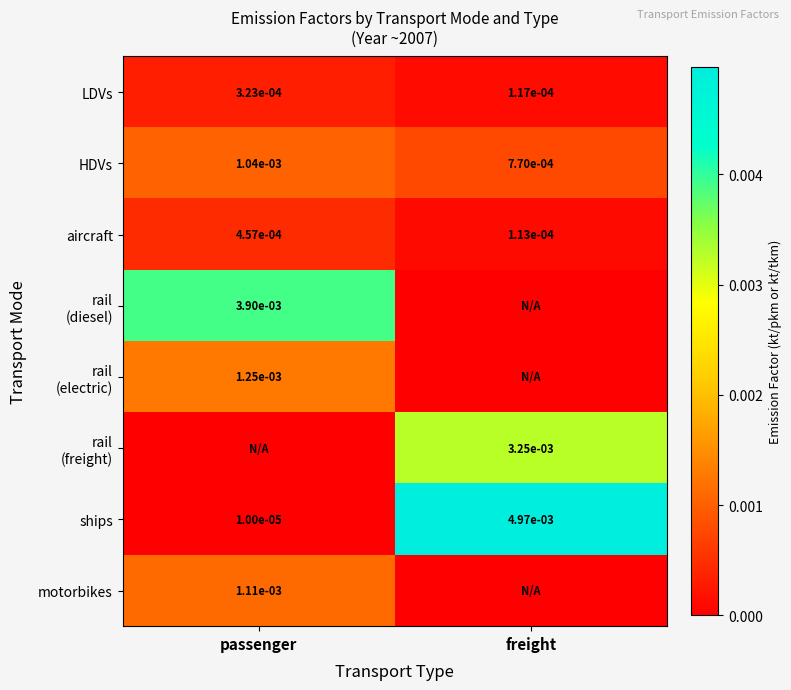

Rank the categories by LDVs value from highest to lowest.

passenger, freight